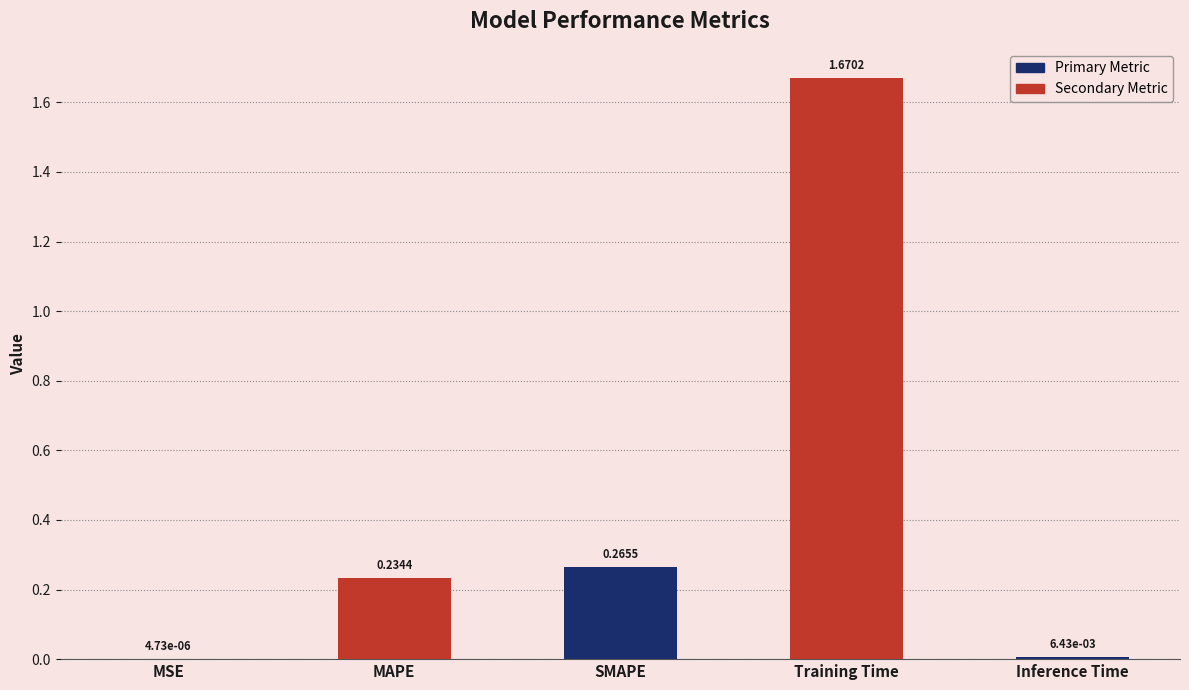

Between SMAPE and MSE, which is larger?

SMAPE